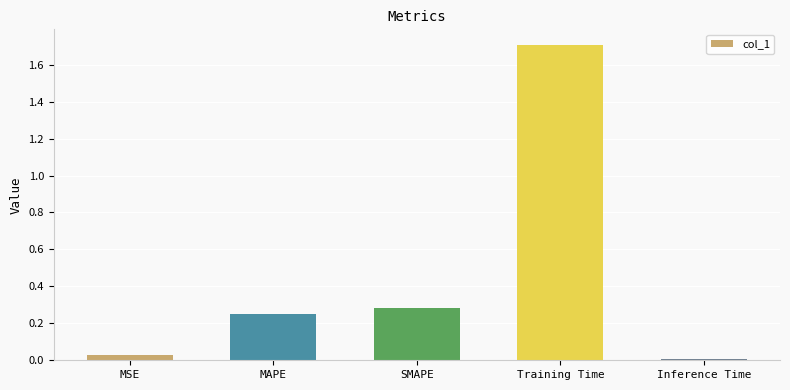

What is the label of the 5th bar from the left?

Inference Time